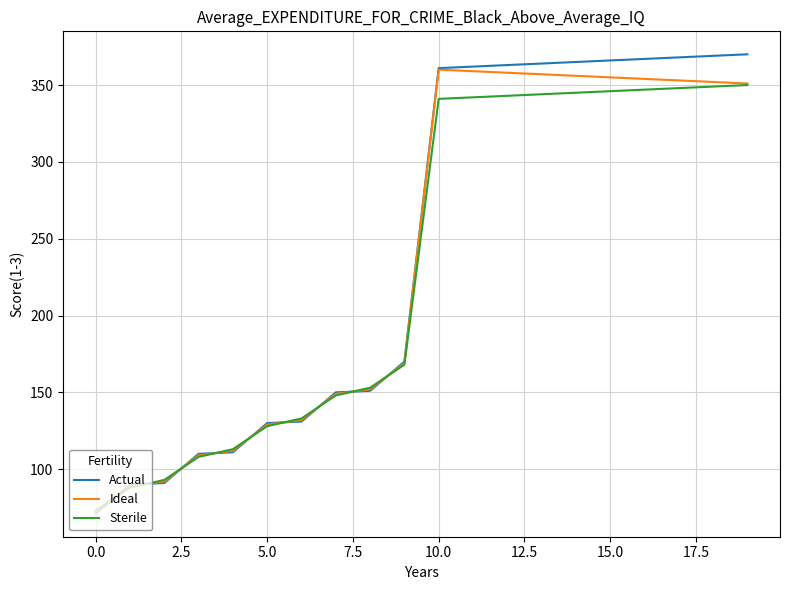

What is the maximum value shown in the chart?

370.0